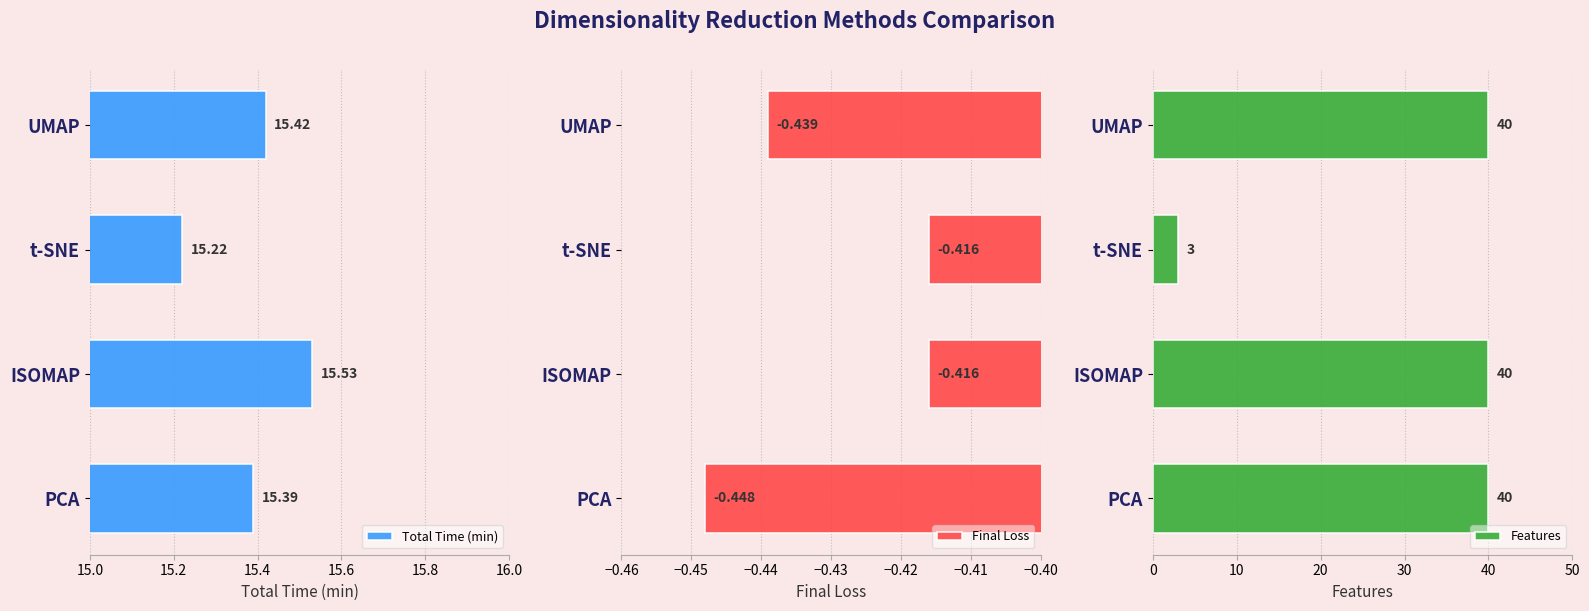

The Total Time (min) series shows 21.0 at t-SNE. True or false?

False